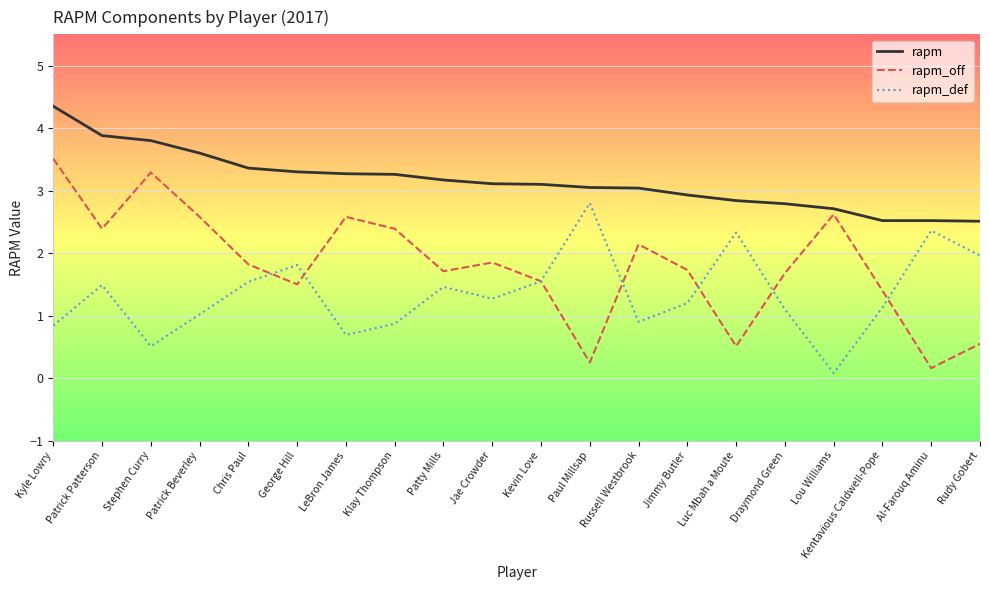

What is the smallest value displayed?

0.1